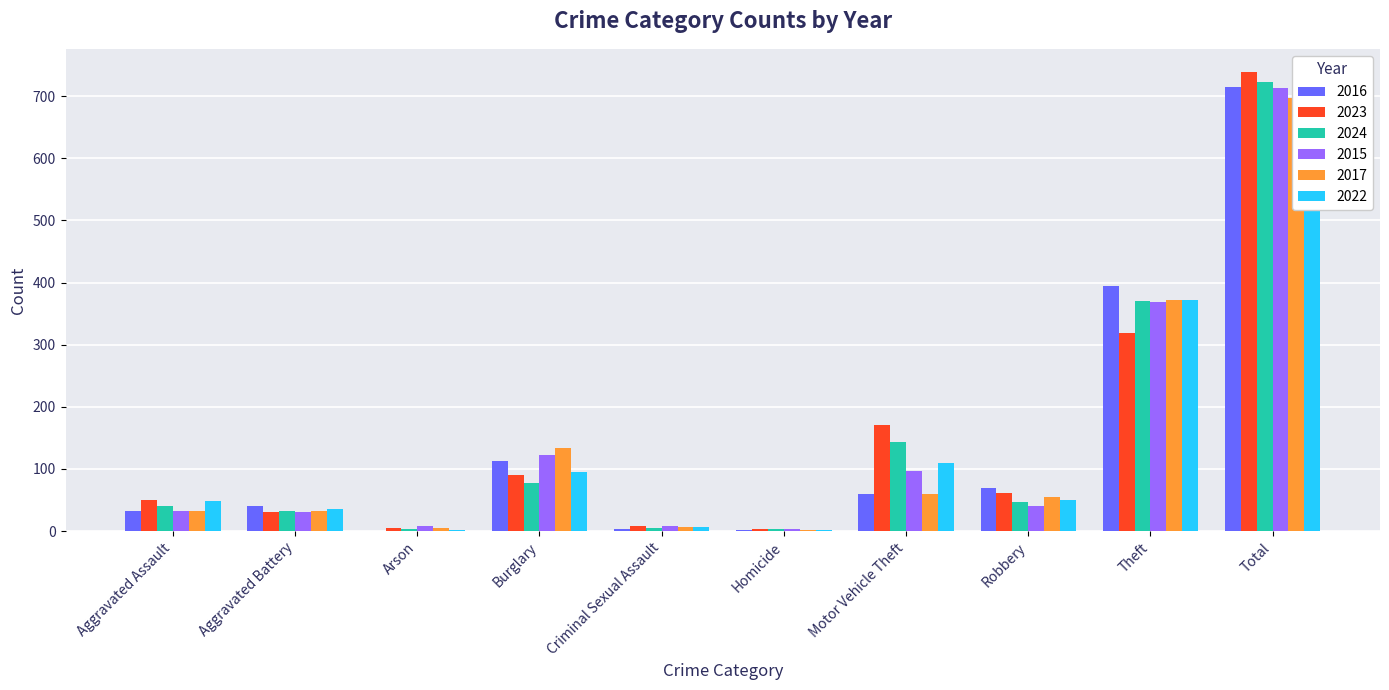

True or false: 2024 has a value of 3 at Homicide.

True